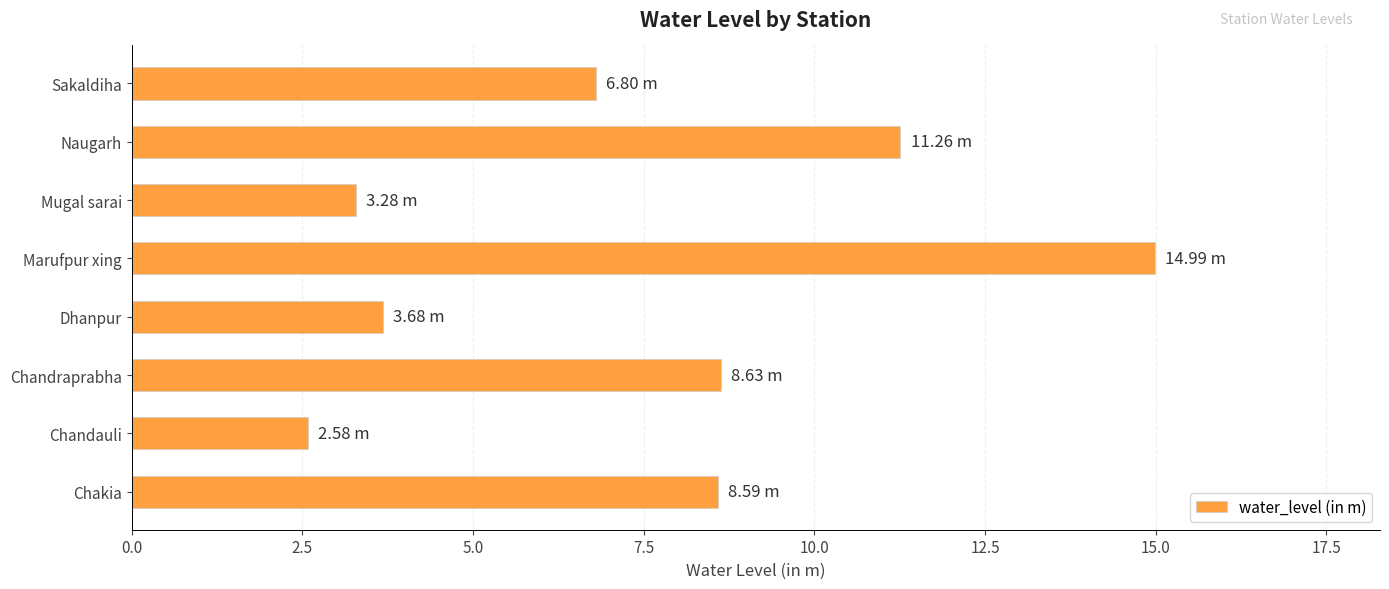

What is the change in value from Dhanpur to Sakaldiha?

+3.1